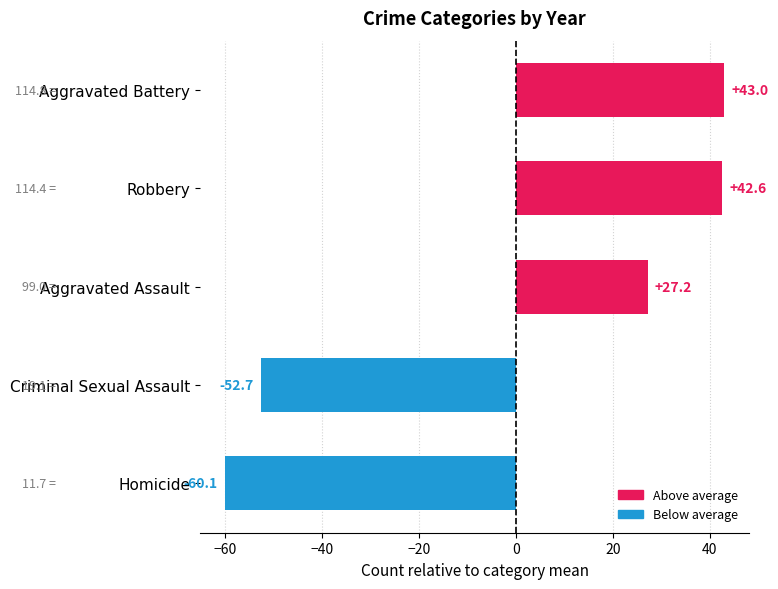

What is the difference between the maximum and minimum values?

103.1